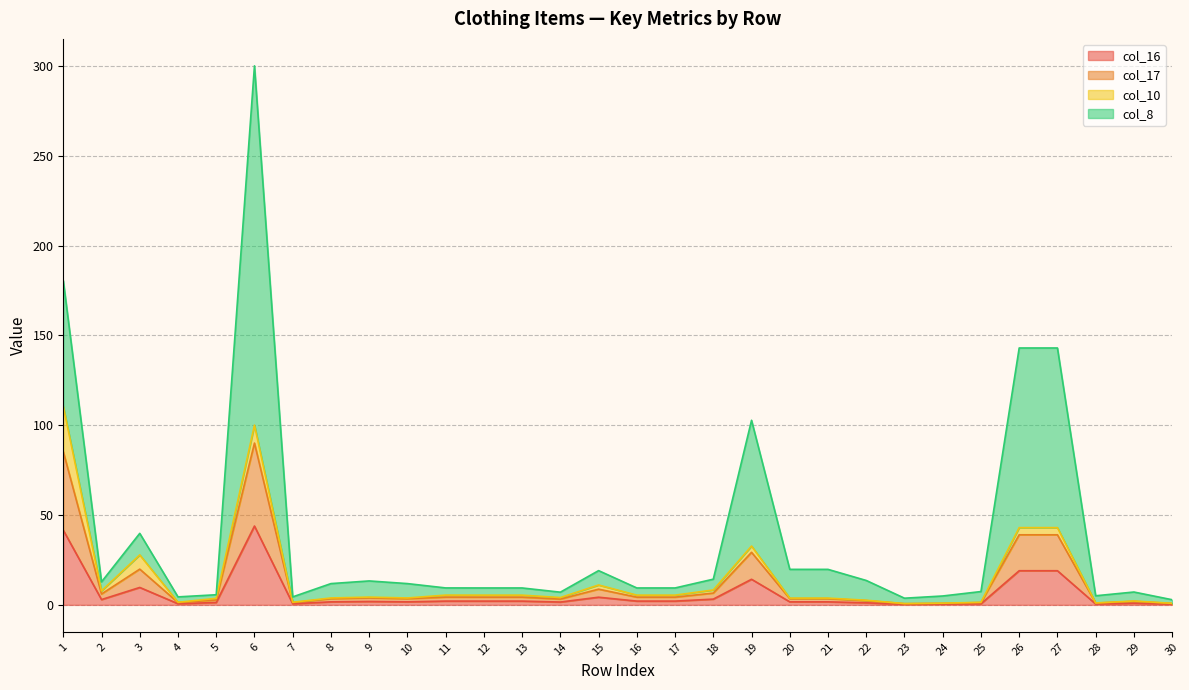

At which category is the sum across all series the highest?

6